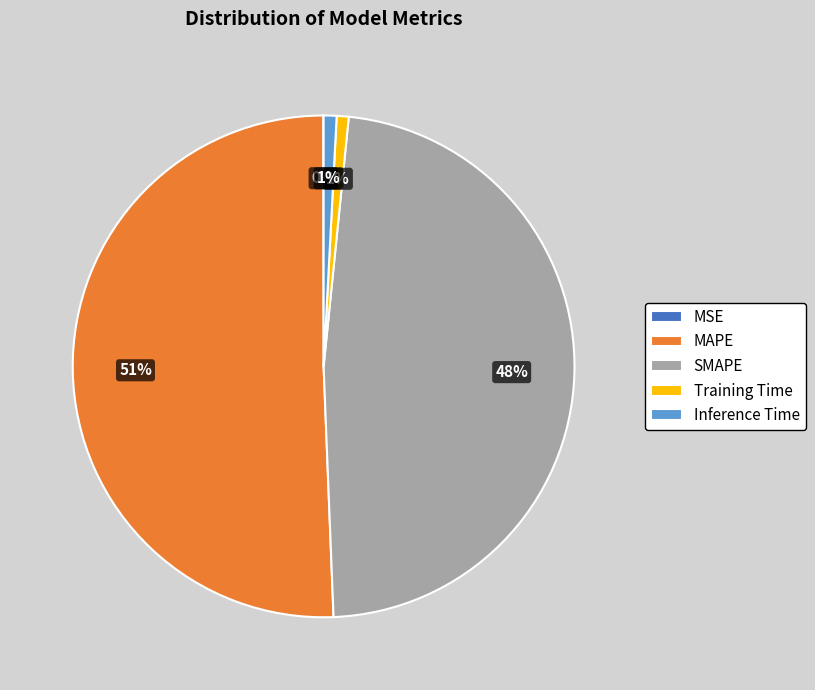

Which has a higher value, Inference Time or SMAPE?

SMAPE